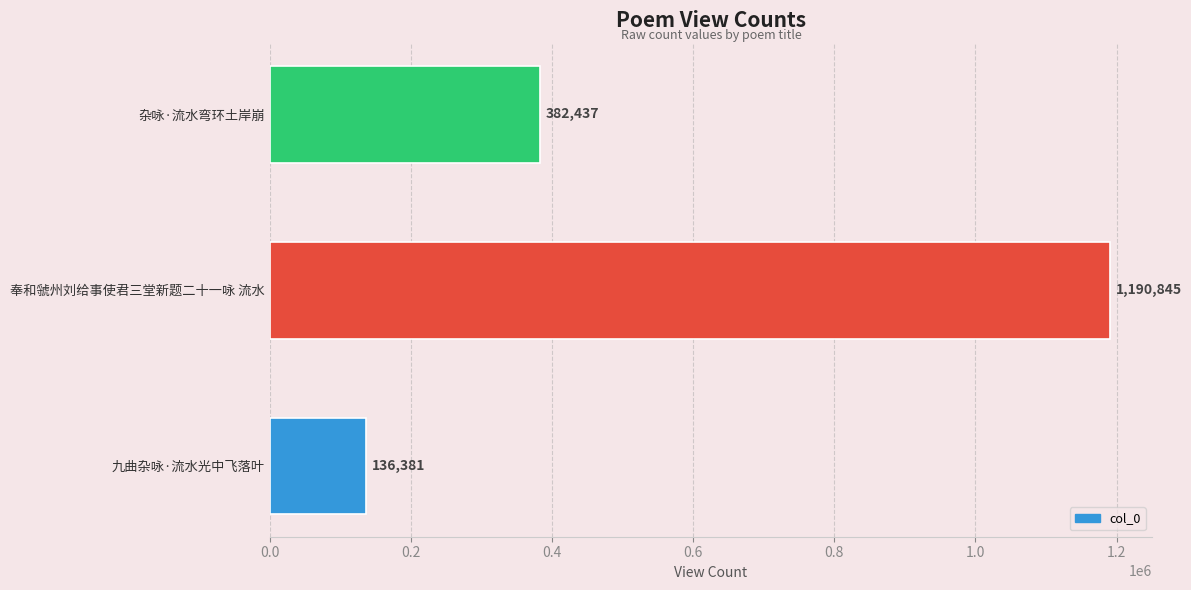

The value at 奉和虢州刘给事使君三堂新题二十一咏 流水 is 1555385. True or false?

False